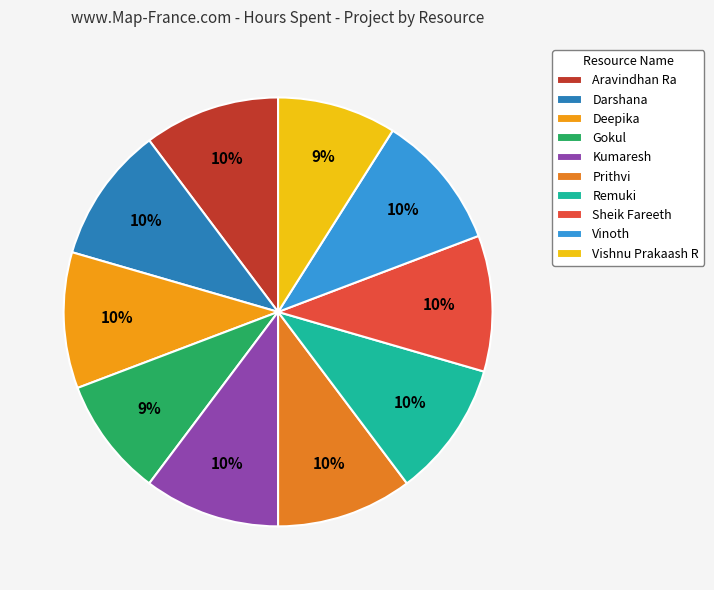

What is the ratio of the value at Vishnu Prakaash R to the value at Sheik Fareeth?

0.9